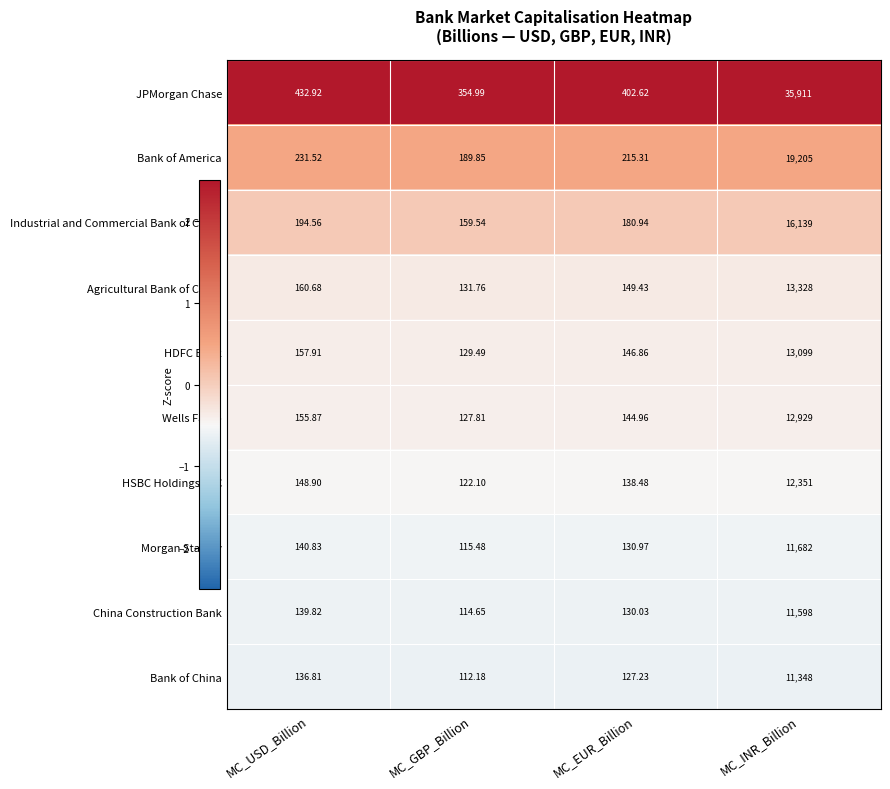

Is the value of China Construction Bank at MC_EUR_Billion greater than the value of Bank of America at MC_GBP_Billion?

No